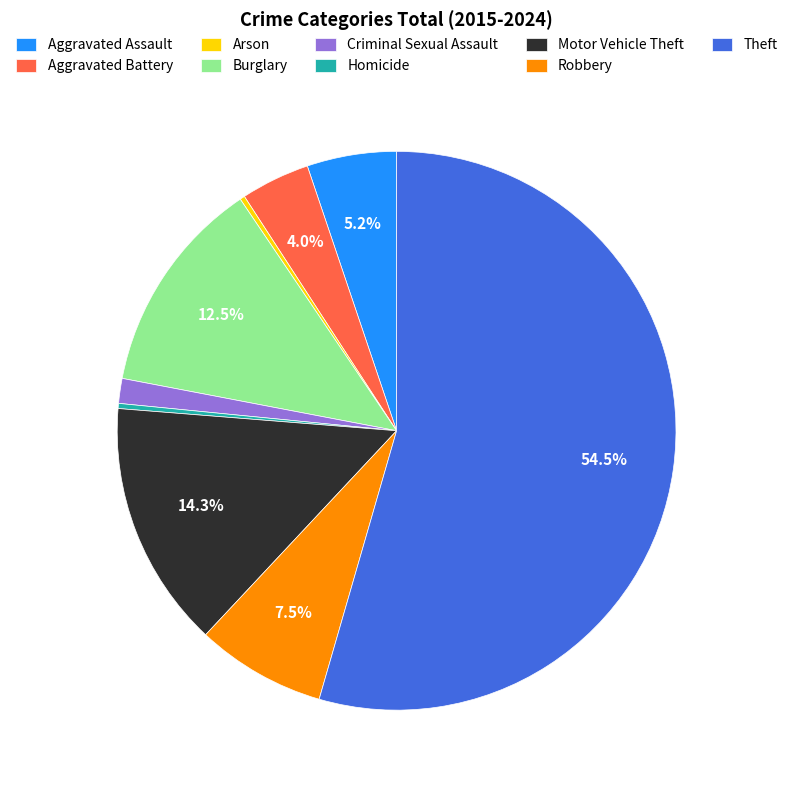

The Theft slice represents 43% of the pie. True or false?

False